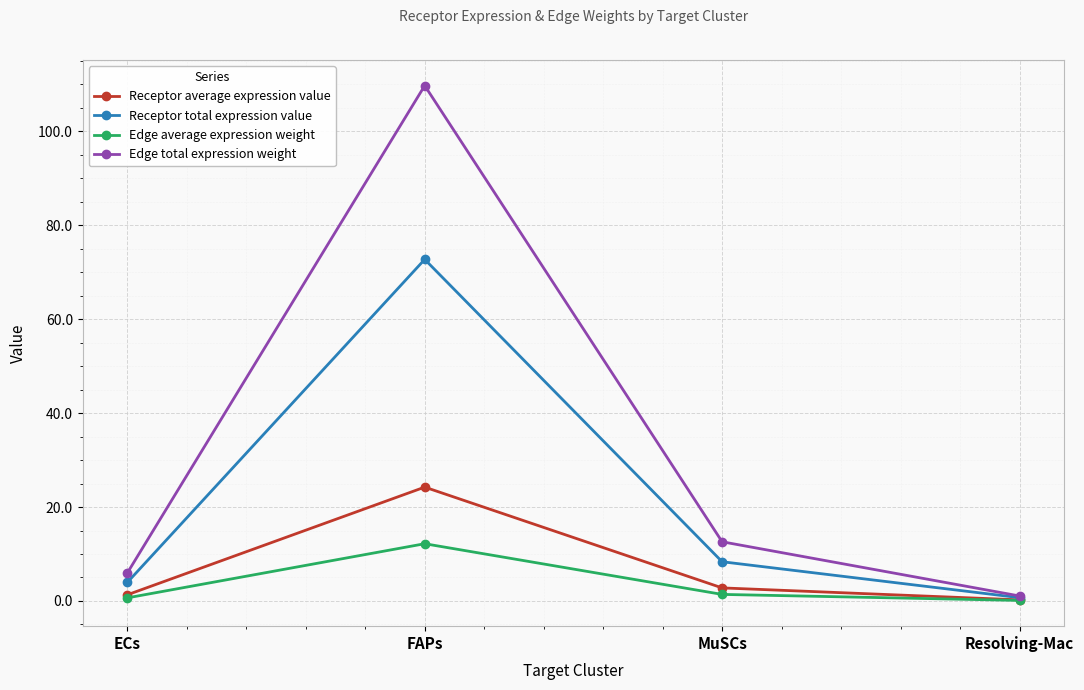

Reading right to left, extract all data points from this chart.

Receptor average expression value: 0.2	2.8	24.2	1.3
Receptor total expression value: 0.7	8.4	72.7	3.9
Edge average expression weight: 0.1	1.4	12.2	0.7
Edge total expression weight: 1.1	12.6	109.7	6.0